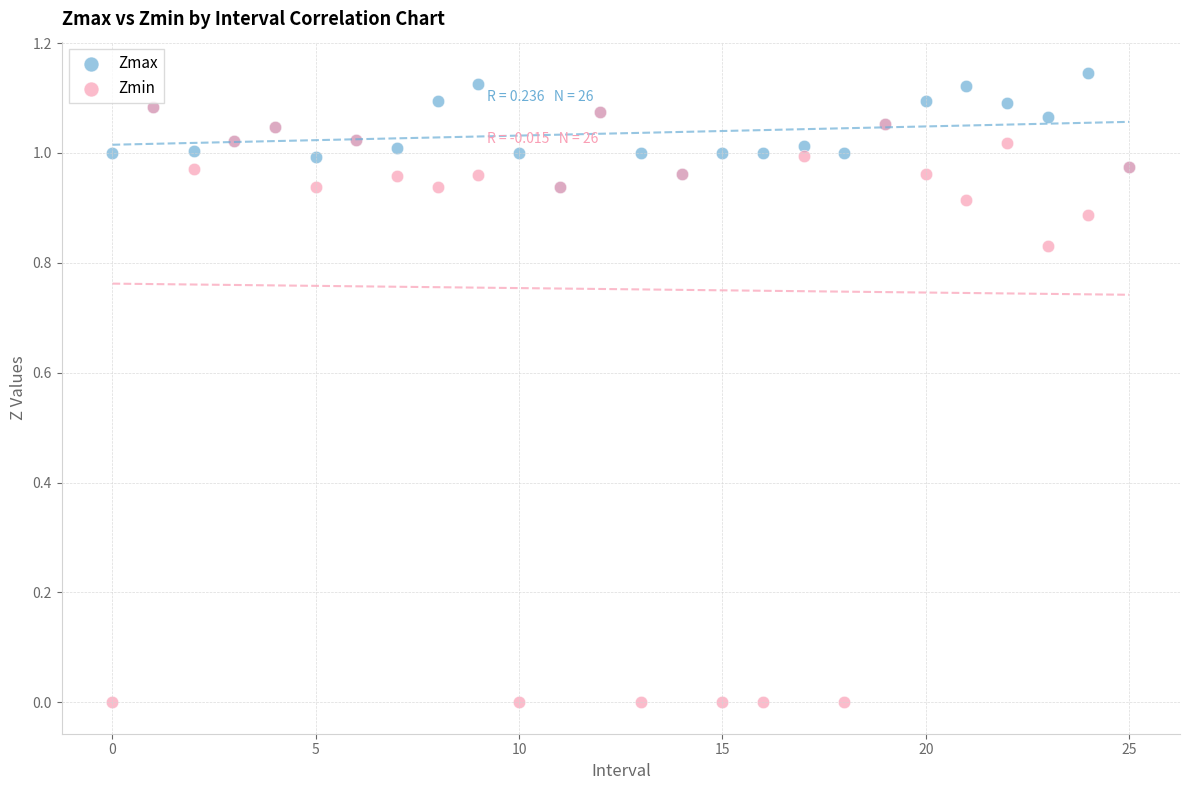

What are all the series names shown in the legend?

Zmax, Zmin